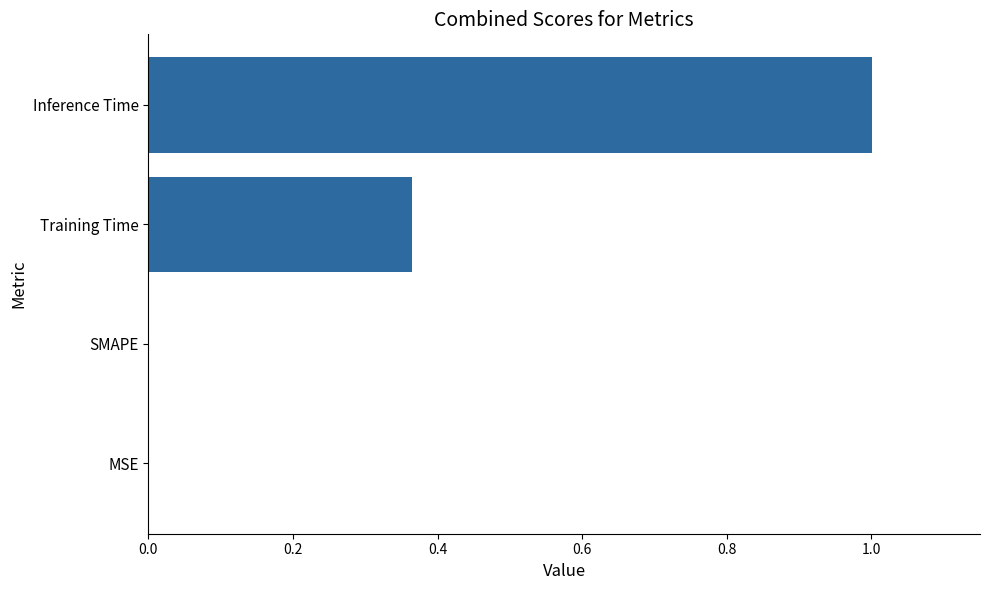

The value at Training Time is 0.6. True or false?

False